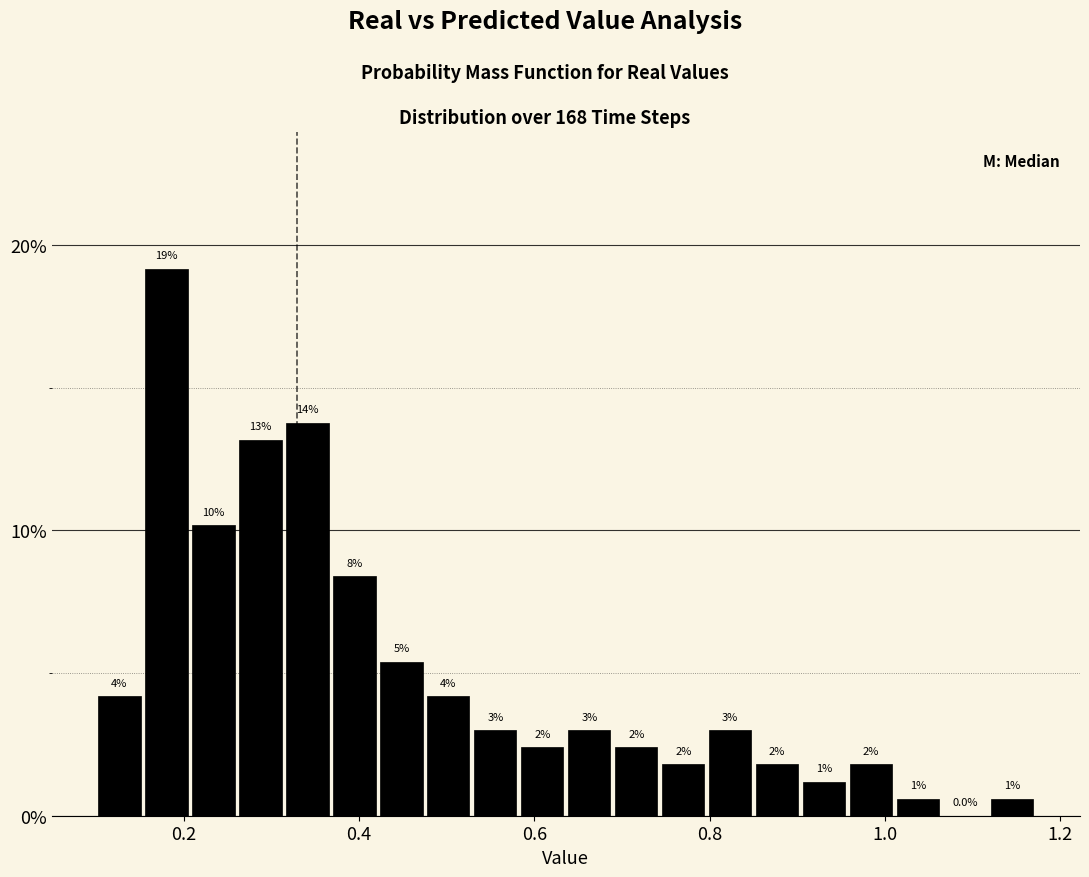

Read against the x-axis, roughly where is the centre of the tallest bar?

0.18